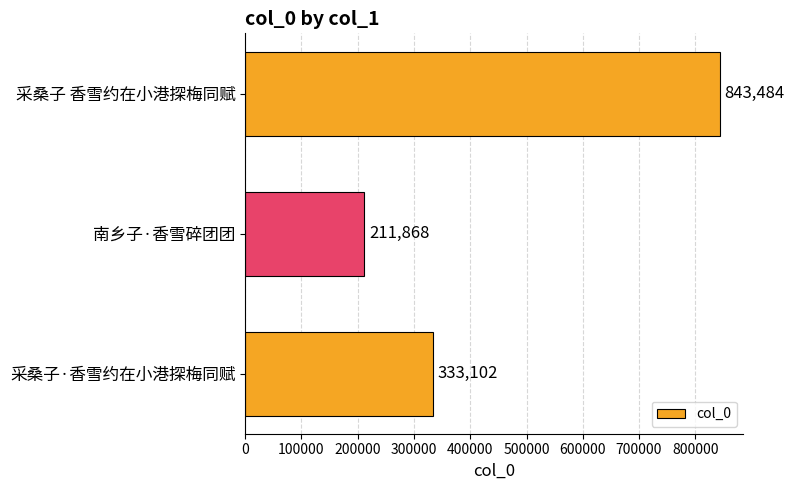

Which has a higher value, 采桑子 香雪约在小港探梅同赋 or 南乡子·香雪碎团团?

采桑子 香雪约在小港探梅同赋